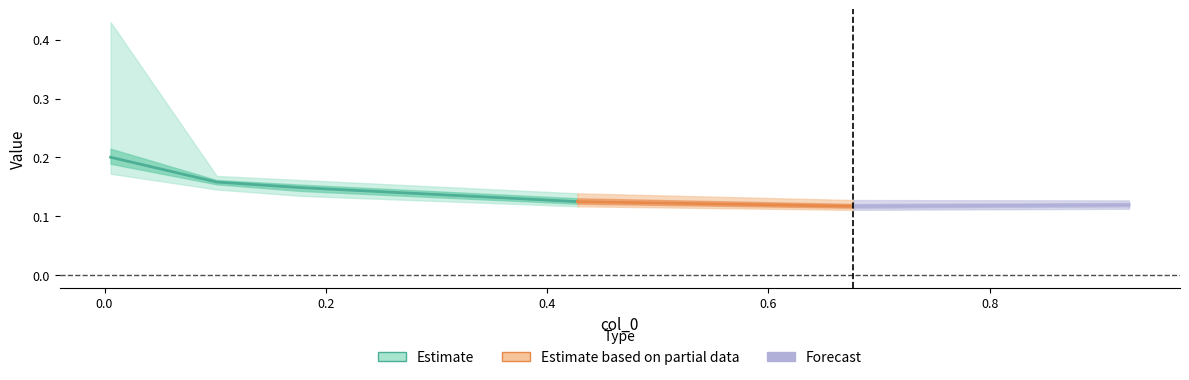

At which label does 4950 reach its minimum?

0.6767123287671233